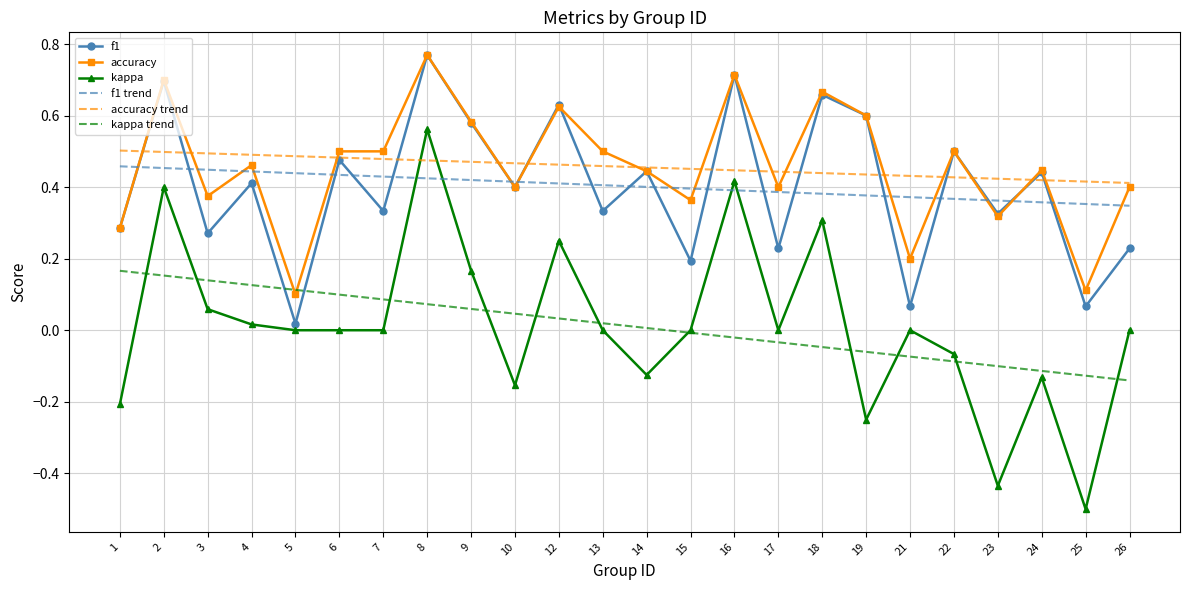

Is it true that kappa trend equals -0.0 at 16?

True